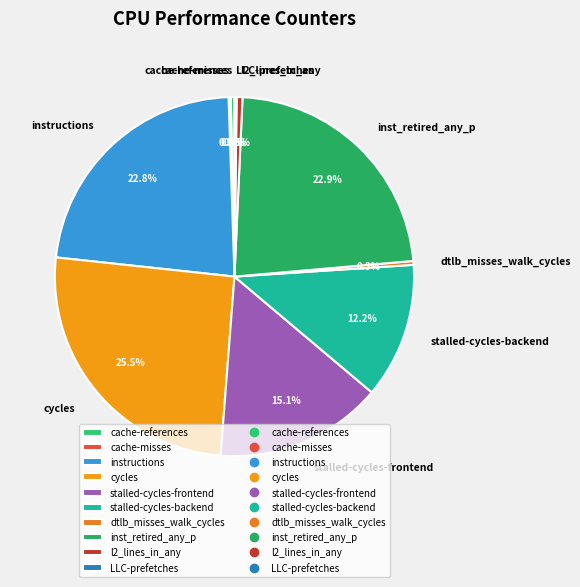

What percentage do l2_lines_in_any and stalled-cycles-backend together represent?

12.7%